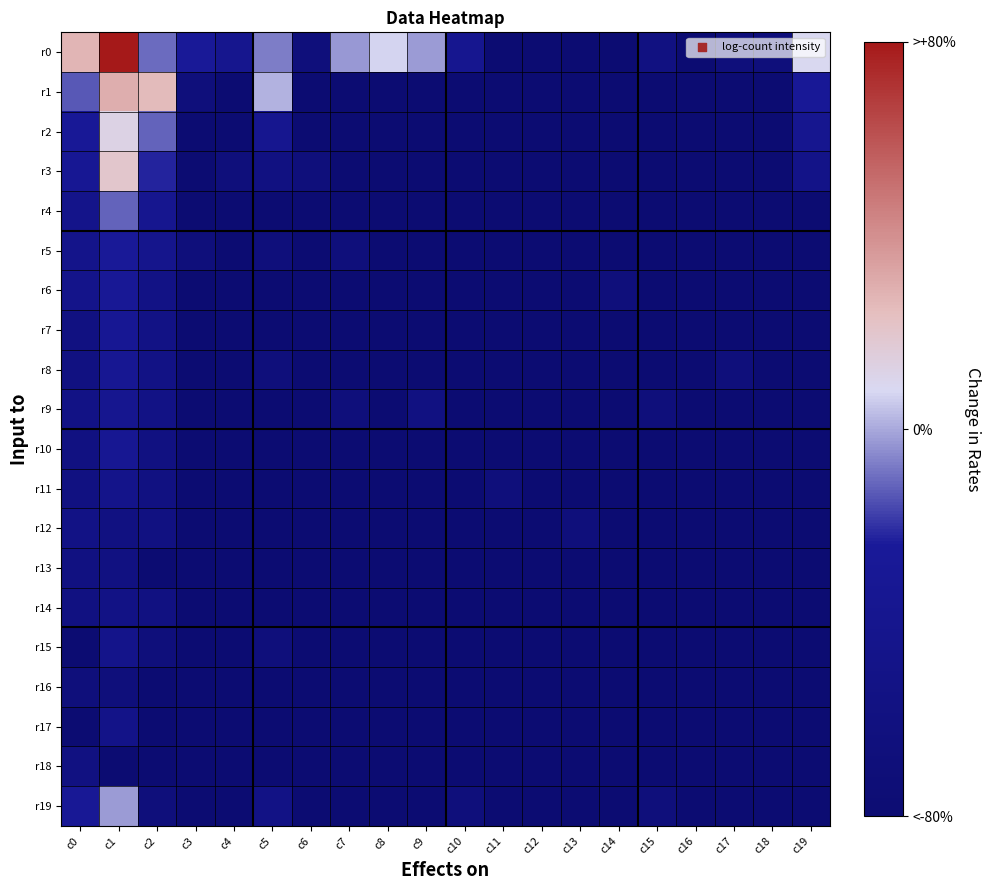

At how many categories does at least one series exceed 4?

6